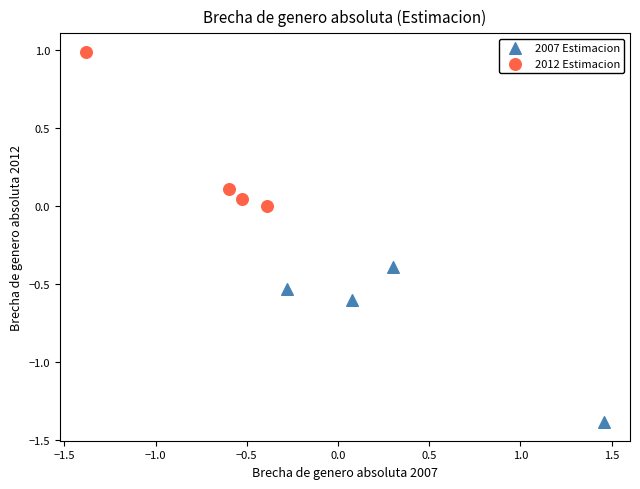

Which series contains the lowest Y value?

2007 Estimacion